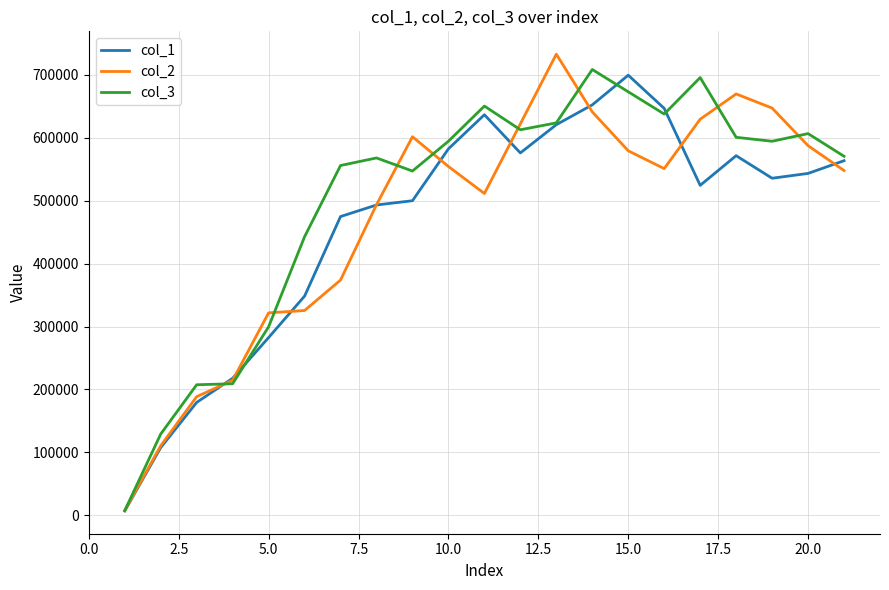

Is this an area chart (filled region under the line)?

No